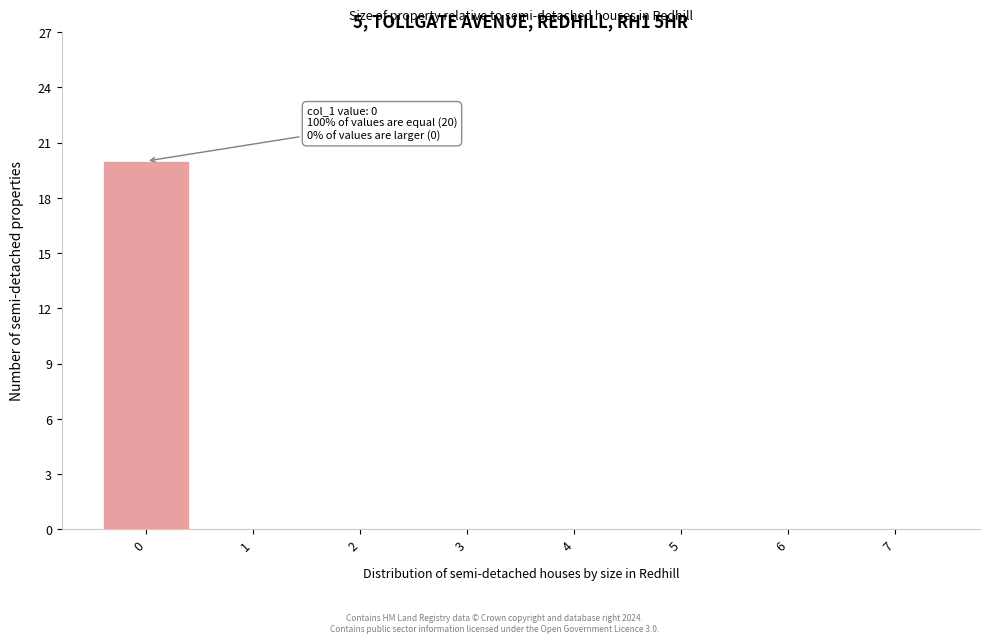

Reading left to right, extract all data points from this chart.

0=20	1=0	2=0	3=0	4=0	5=0	6=0	7=0